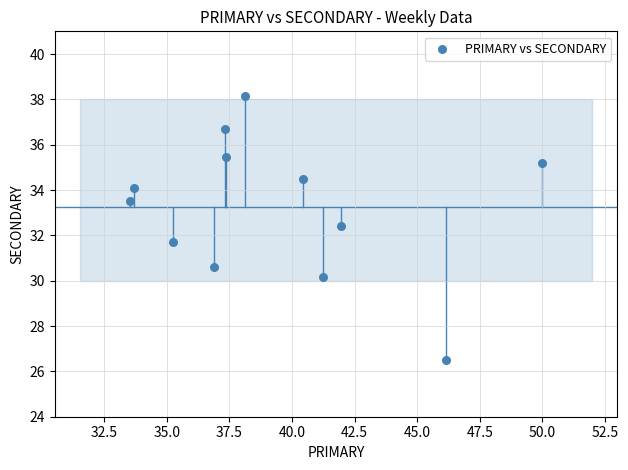

What is the range of Y values (max minus min)?

11.6